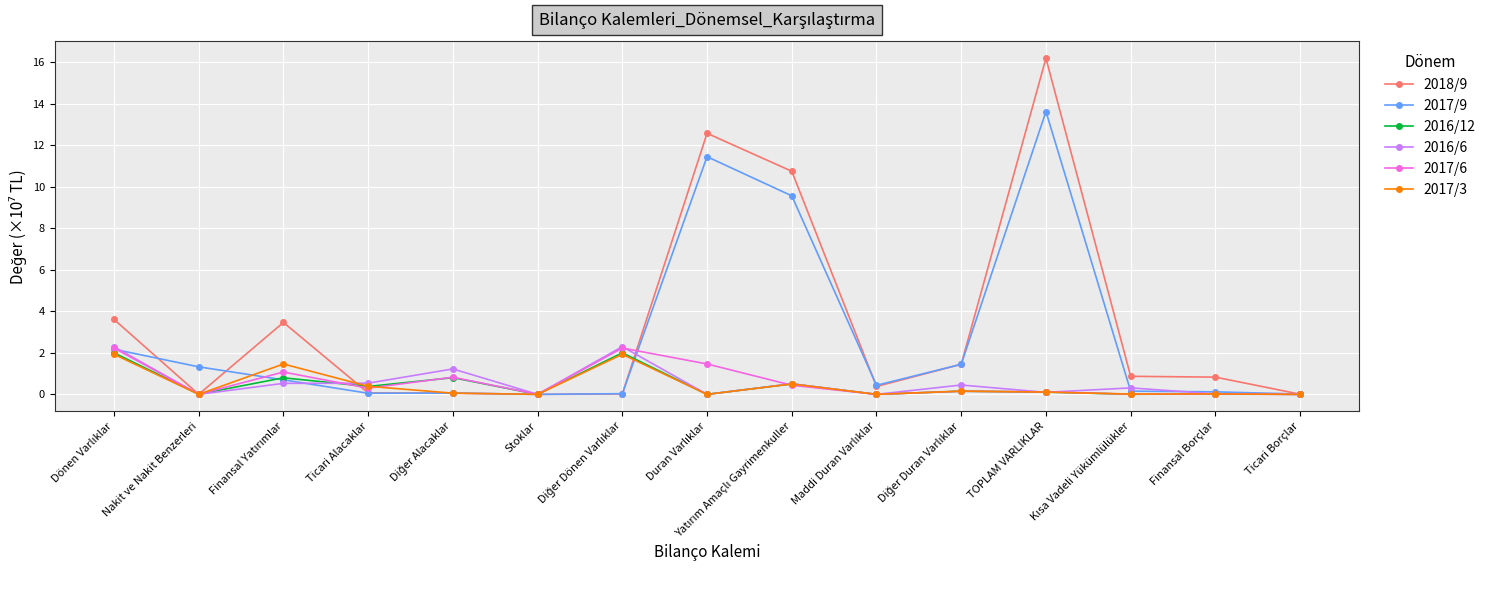

How many series are shown in this chart?

6